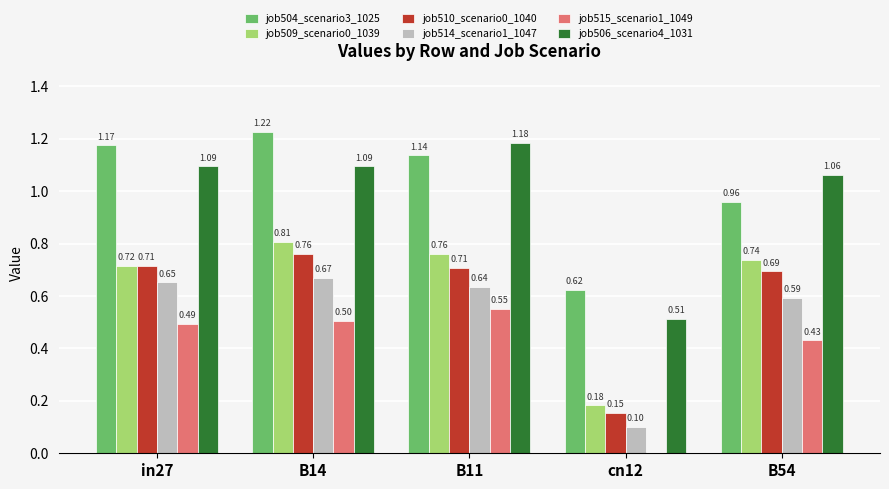

Where is job506_scenario4_1031 nearest to the value 0?

cn12